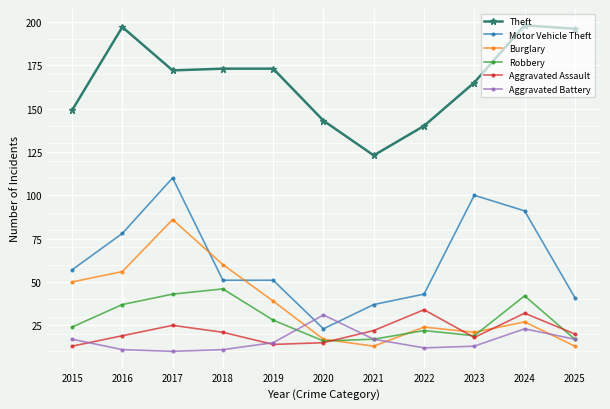

True or false: Burglary has a value of 27 at 2017.

False